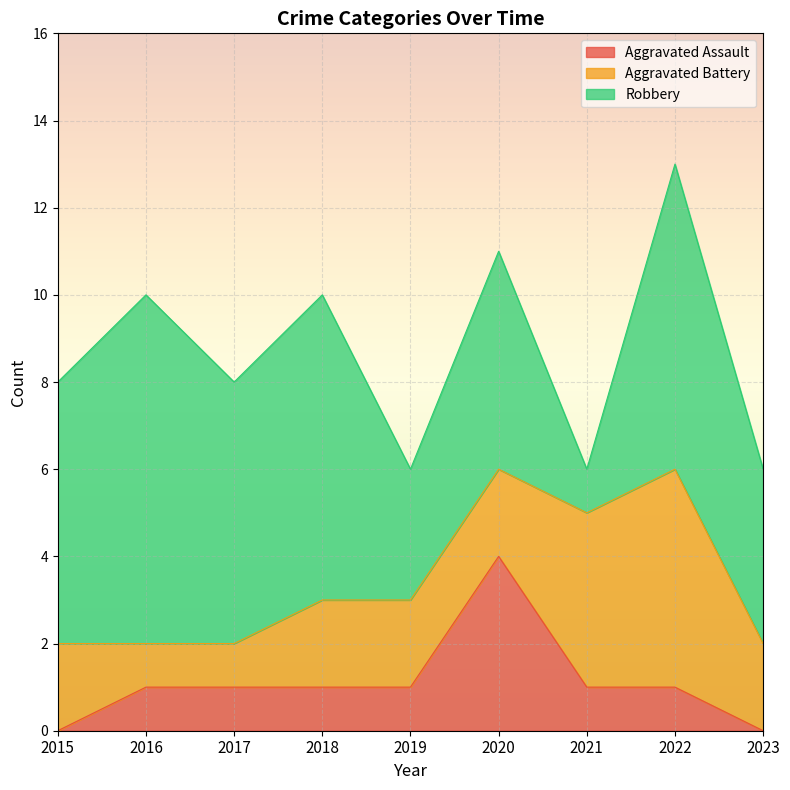

True or false: Robbery and Aggravated Assault cross at least once.

False